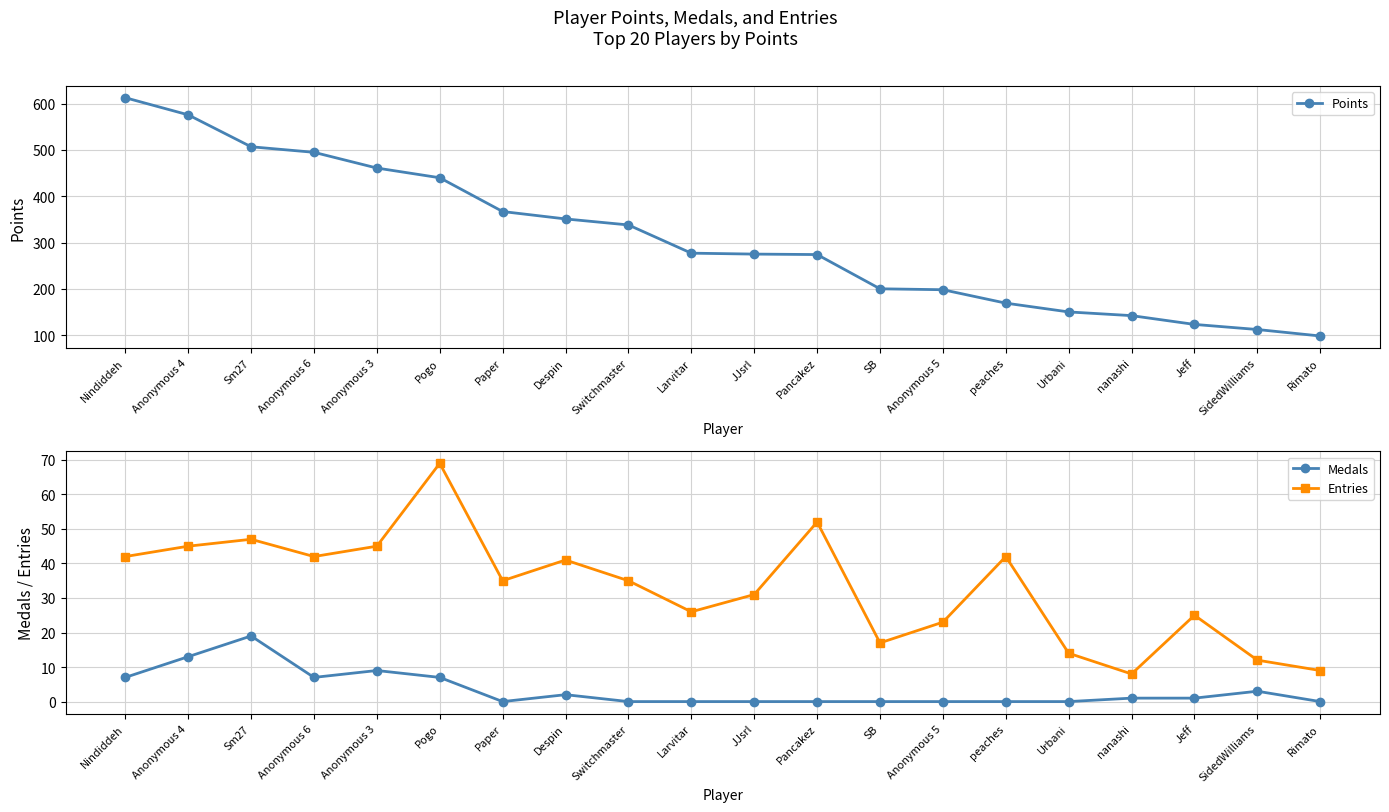

What is the average value of the Points series?

308